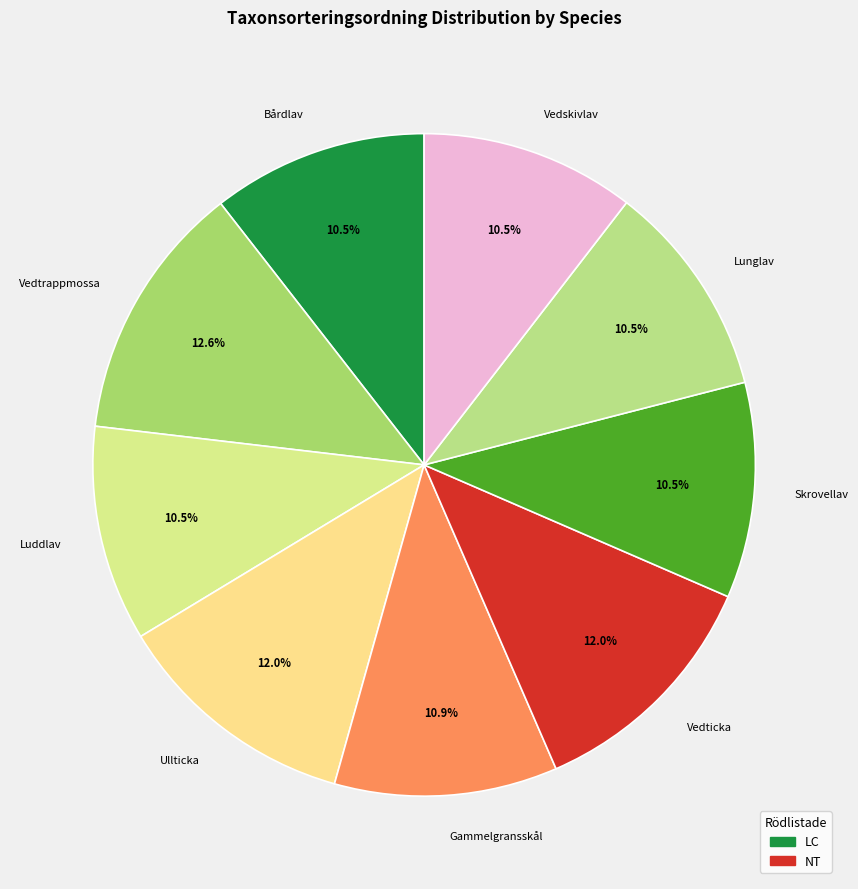

To the nearest percent, what is the difference between the Vedskivlav and Ullticka slice percentages?

2%